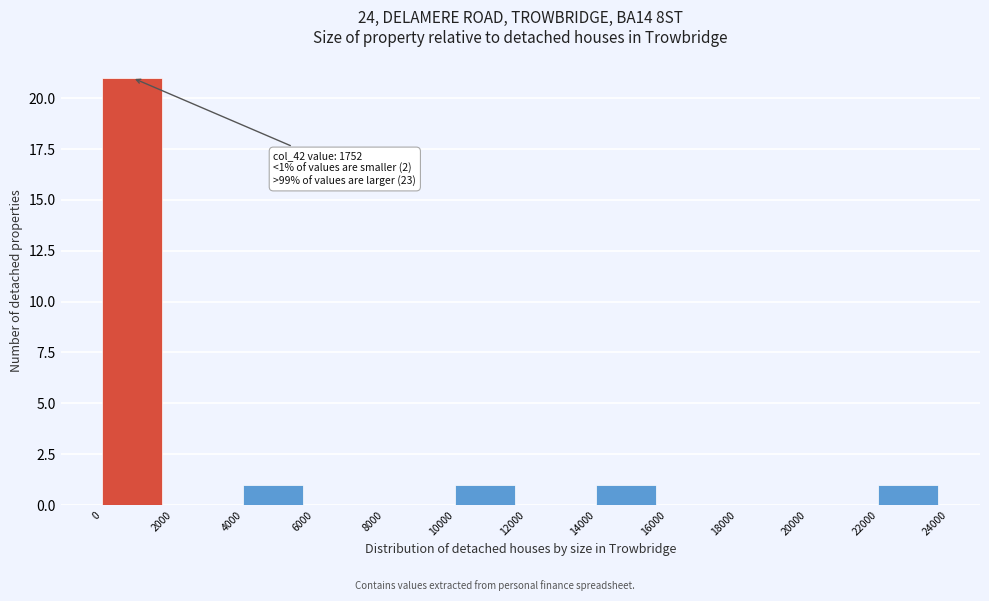

Which range on the x-axis has the tallest bar?

0 to 2000